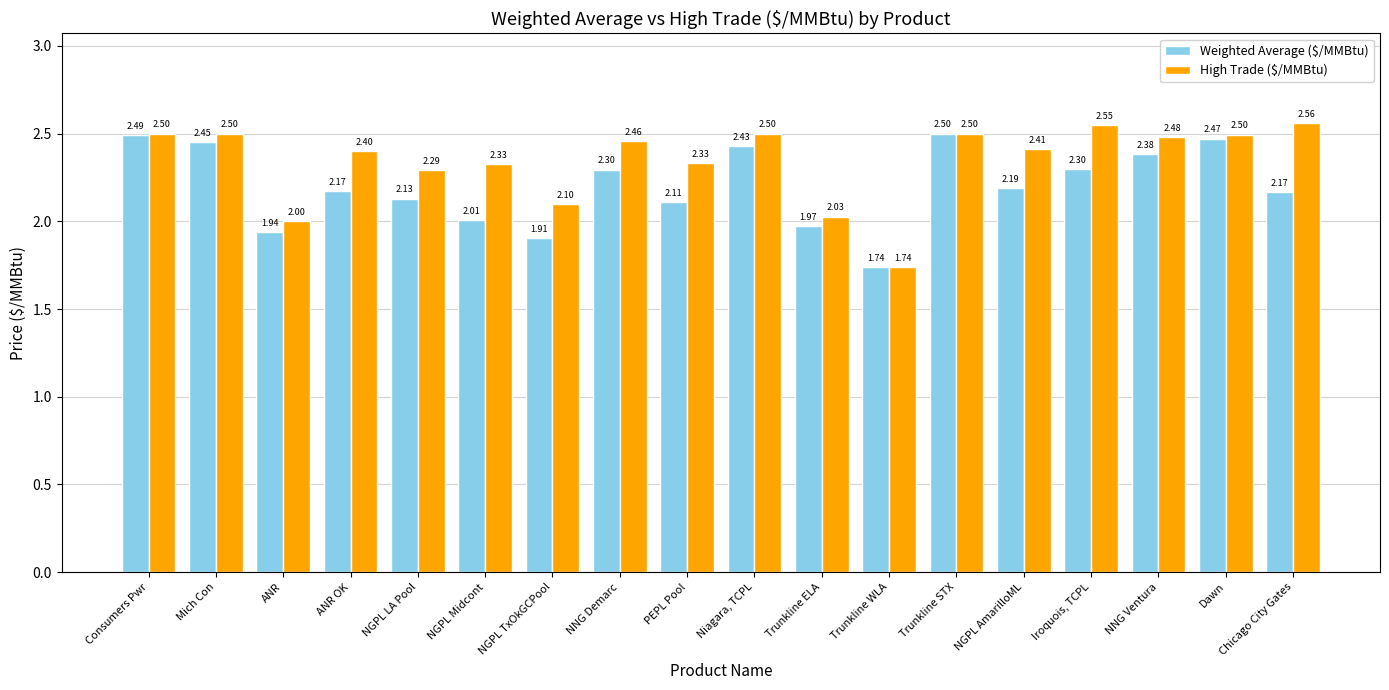

Which series has the widest spread of values?

High Trade ($/MMBtu)